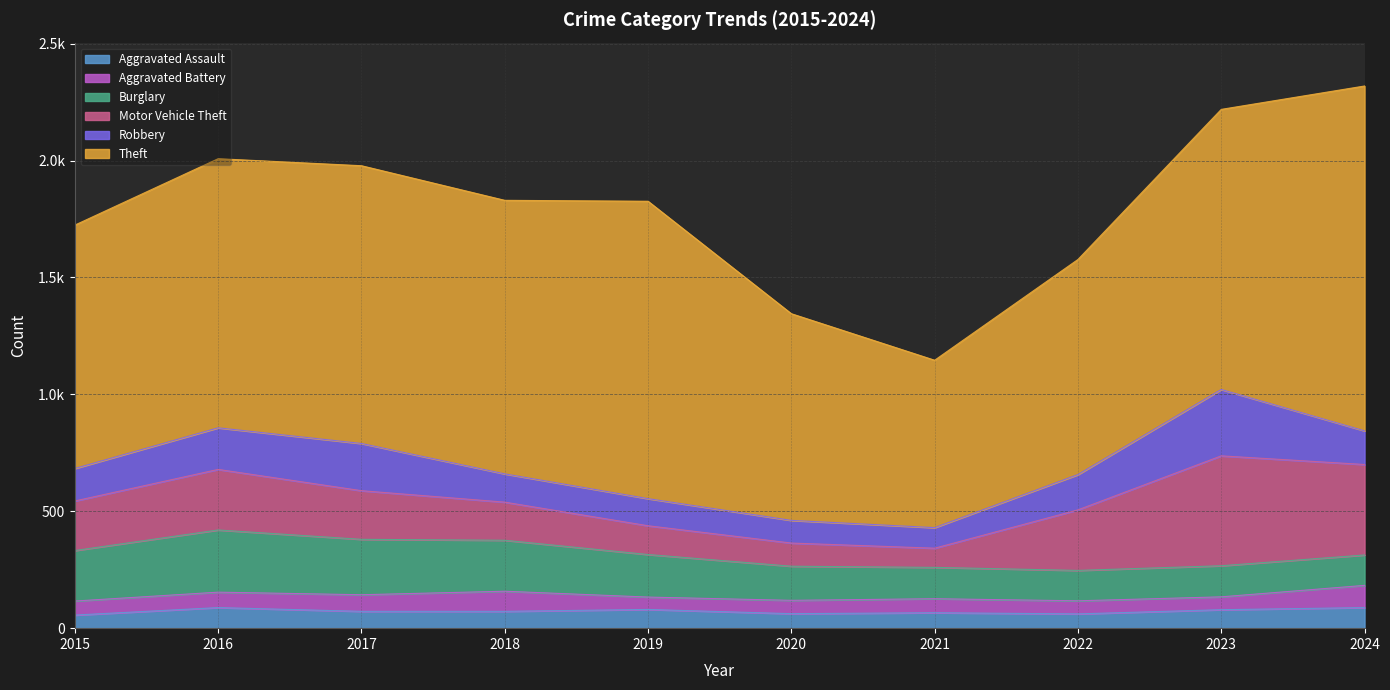

Between 2019 and 2023, which series saw the biggest shift?

Motor Vehicle Theft